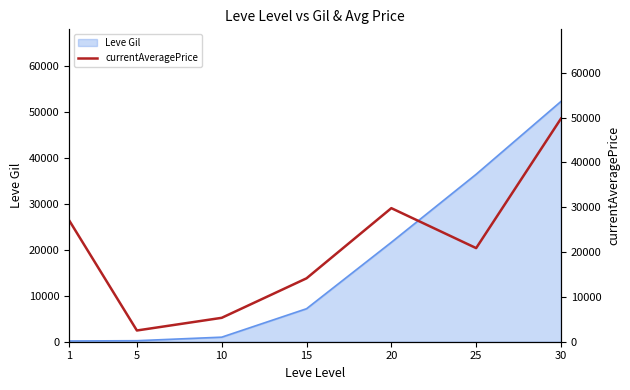

Approximately how many times larger is the value at 10 compared to 5?

2.1